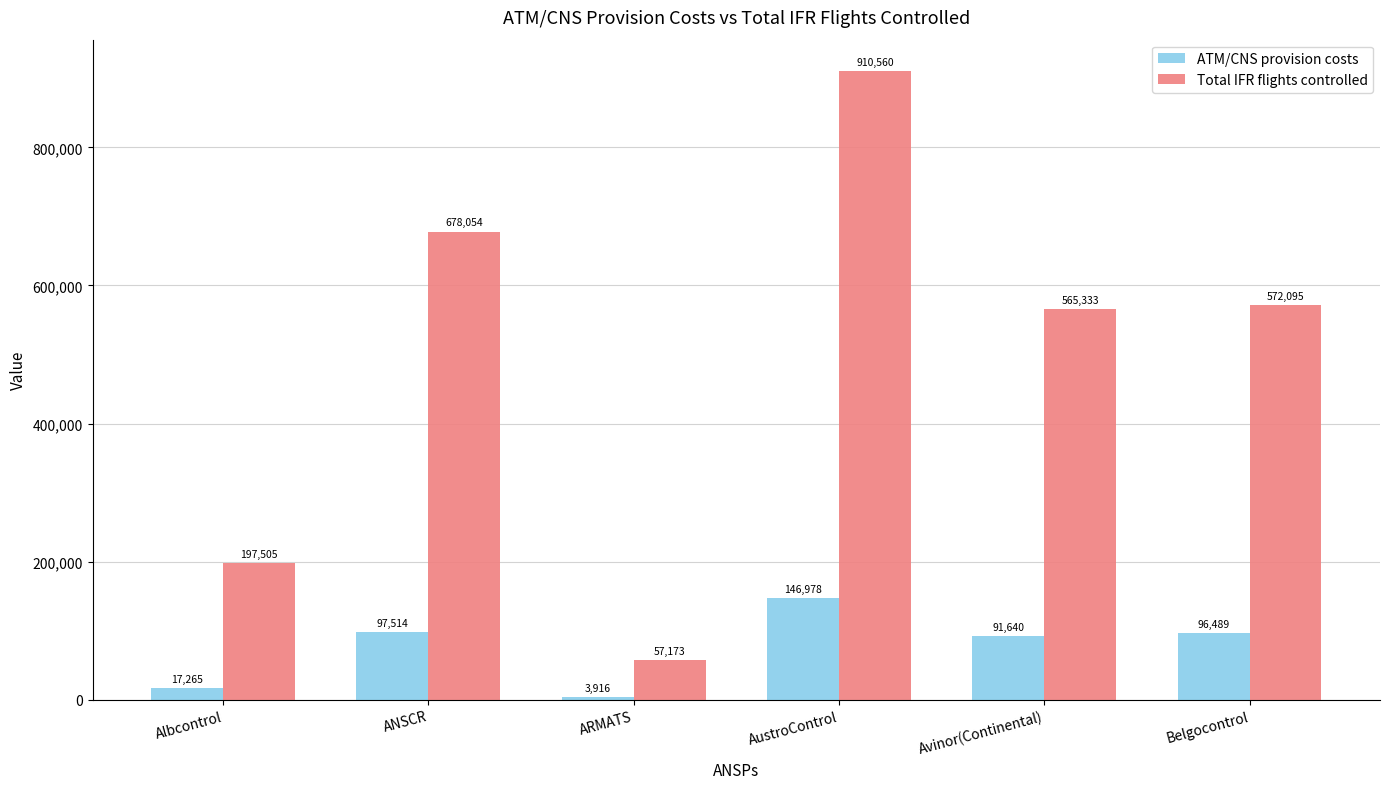

List the series in order of their peak value, lowest first.

ATM/CNS provision costs, Total IFR flights controlled